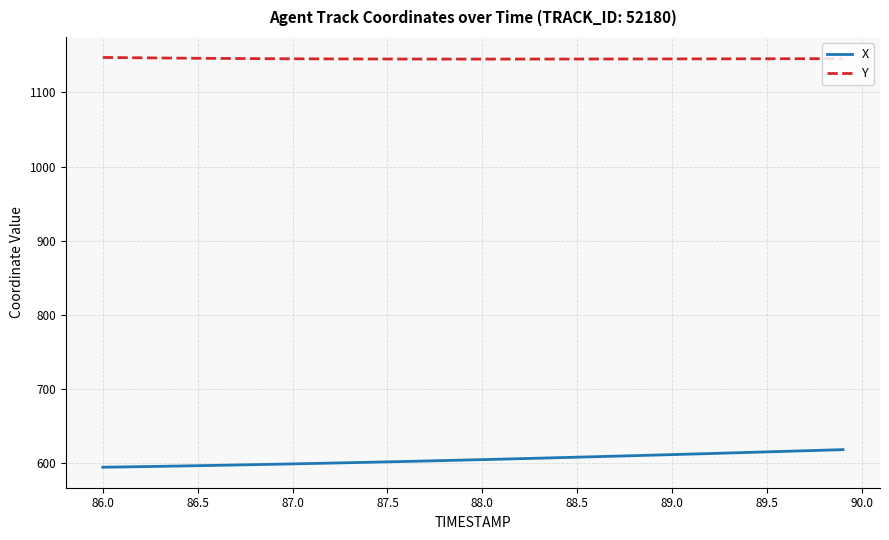

Count the number of categories in the chart.

40